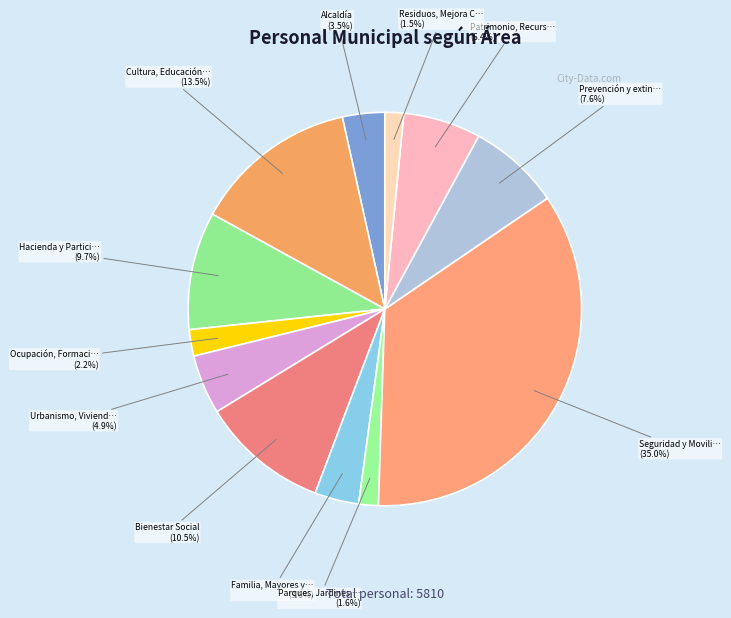

Rank the categories by value from highest to lowest.

Seguridad y Movilidad, Cultura, Educación, Deportes y Fallas, Bienestar Social, Hacienda y Participación, Prevención y extinción de incendios, Patrimonio, Recursos Humanos y Técnicos, Urbanismo, Vivienda y Licencias, Familia, Mayores y Tradiciones, Alcaldía, Ocupación, Formación y Emprendimiento, Parques, Jardines y Espacios Naturales, Residuos, Mejora Climática y Gestión